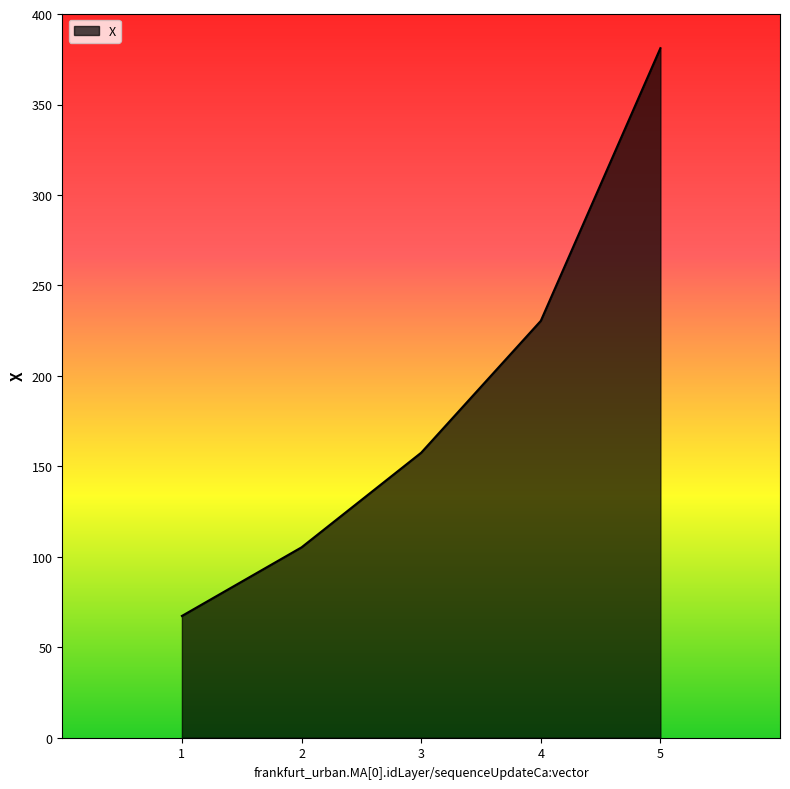

Reading left to right, extract all data points from this chart.

67.3	105.2	157.5	230.4	381.1